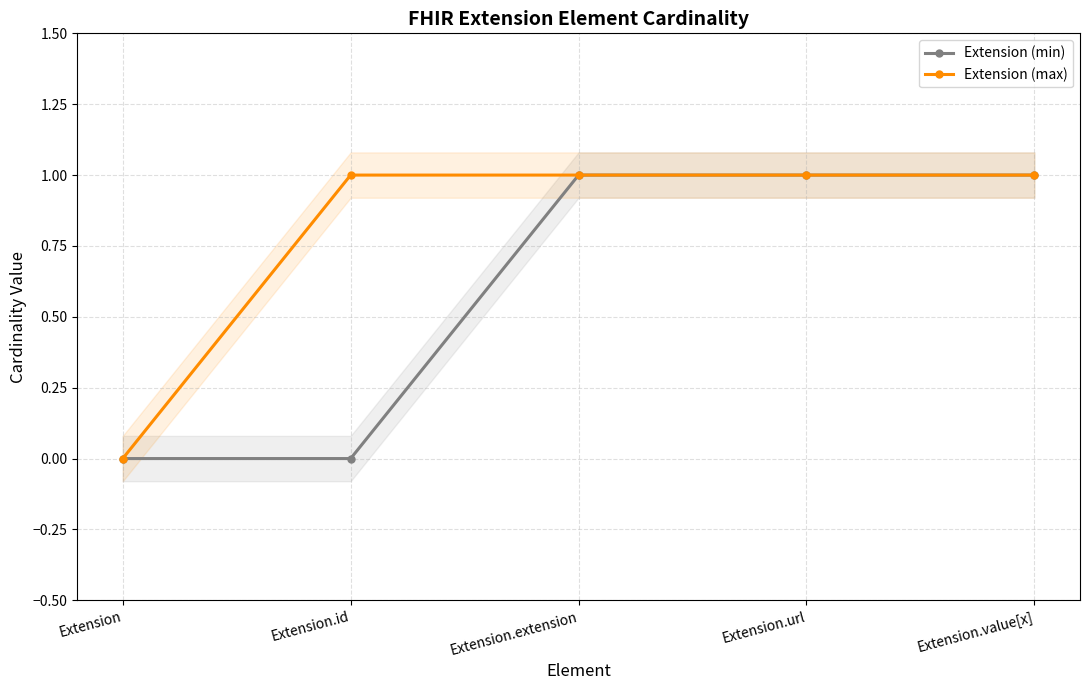

How many Extension (min) values are between 0 and 1?

5